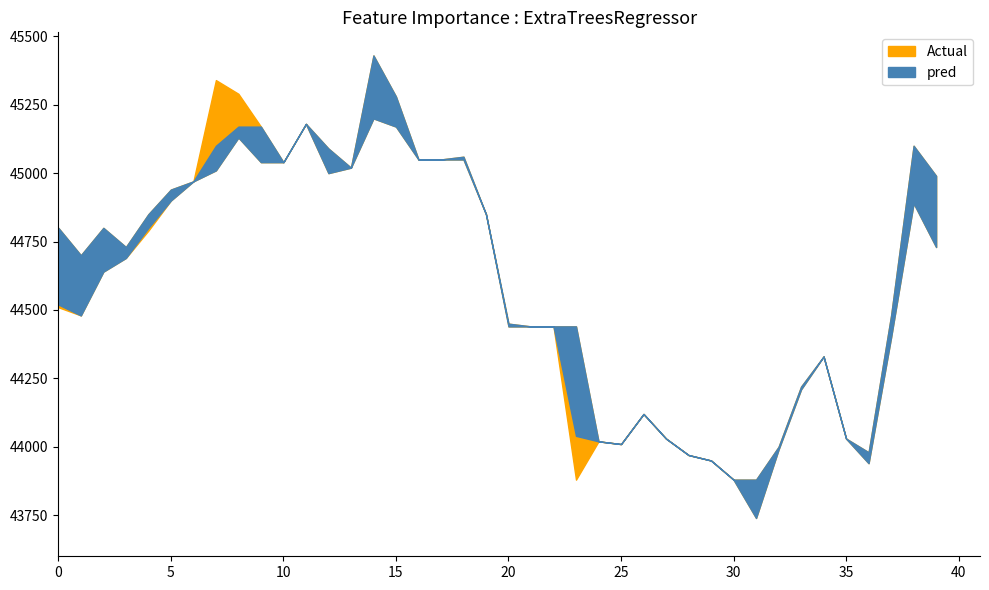

What is the minimum value for open?

43880